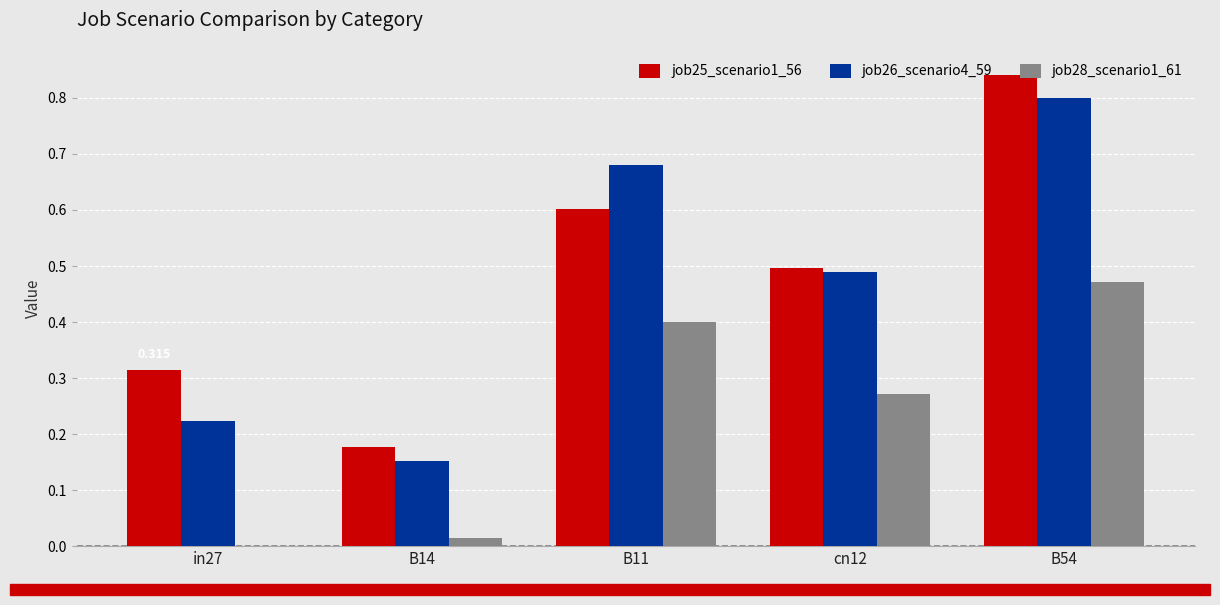

Is the value of job25_scenario1_56 at B54 greater than the value of job28_scenario1_61 at B54?

Yes